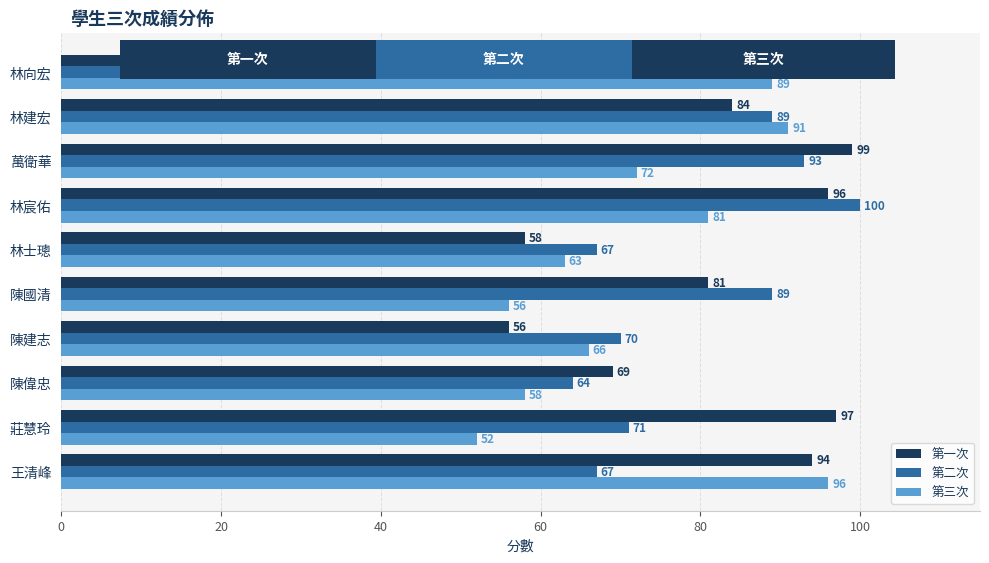

Which series has the widest spread of values?

第三次